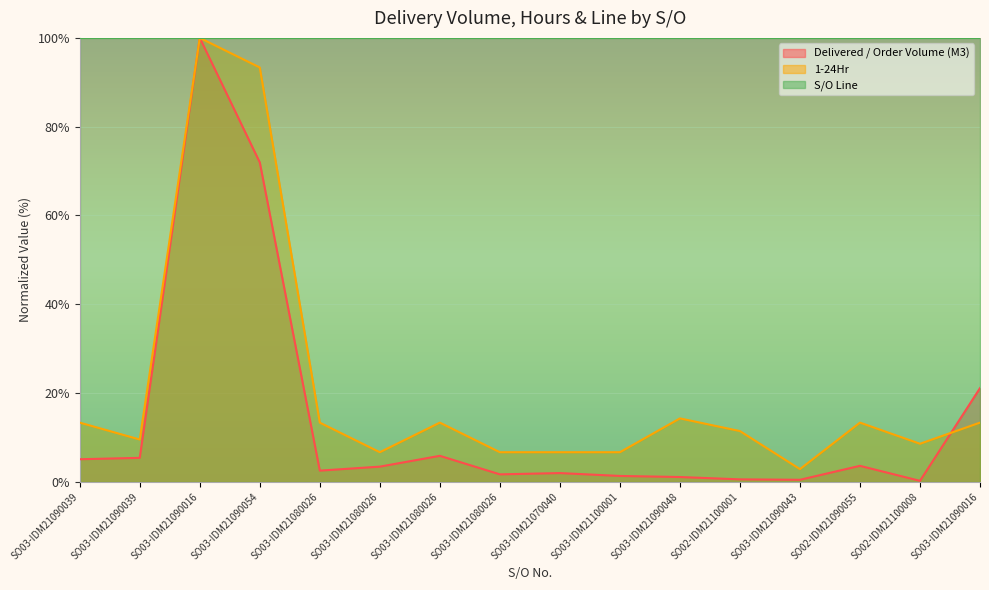

Which series has the widest spread of values?

Delivered / Order Volume (M3)